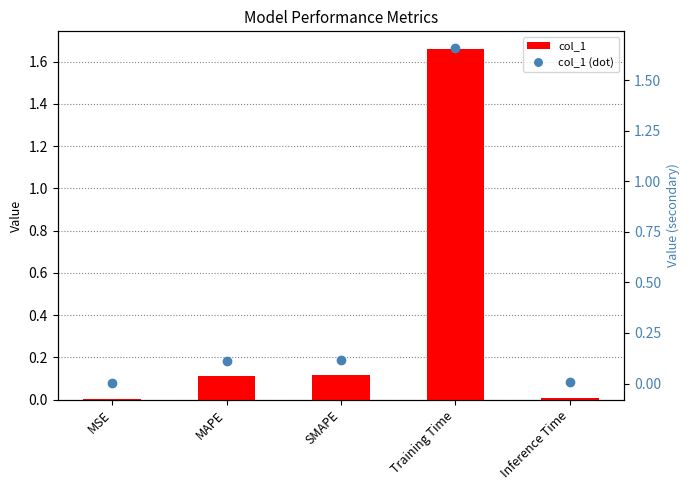

At which label does col_1 (dot) reach its minimum?

MSE